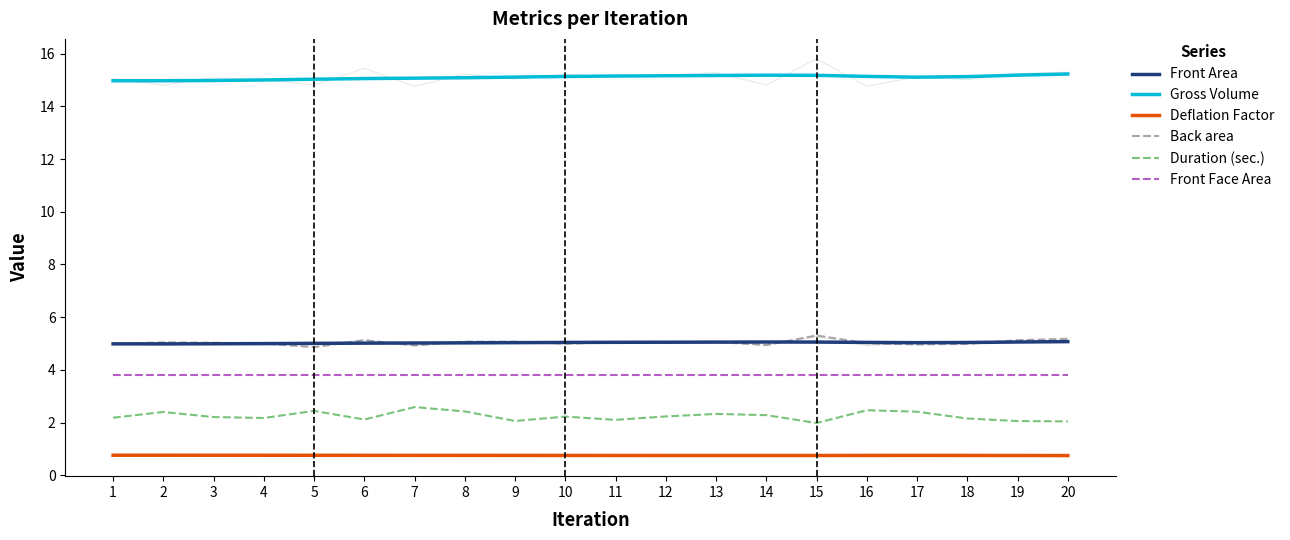

How many lines are shown in the chart?

6